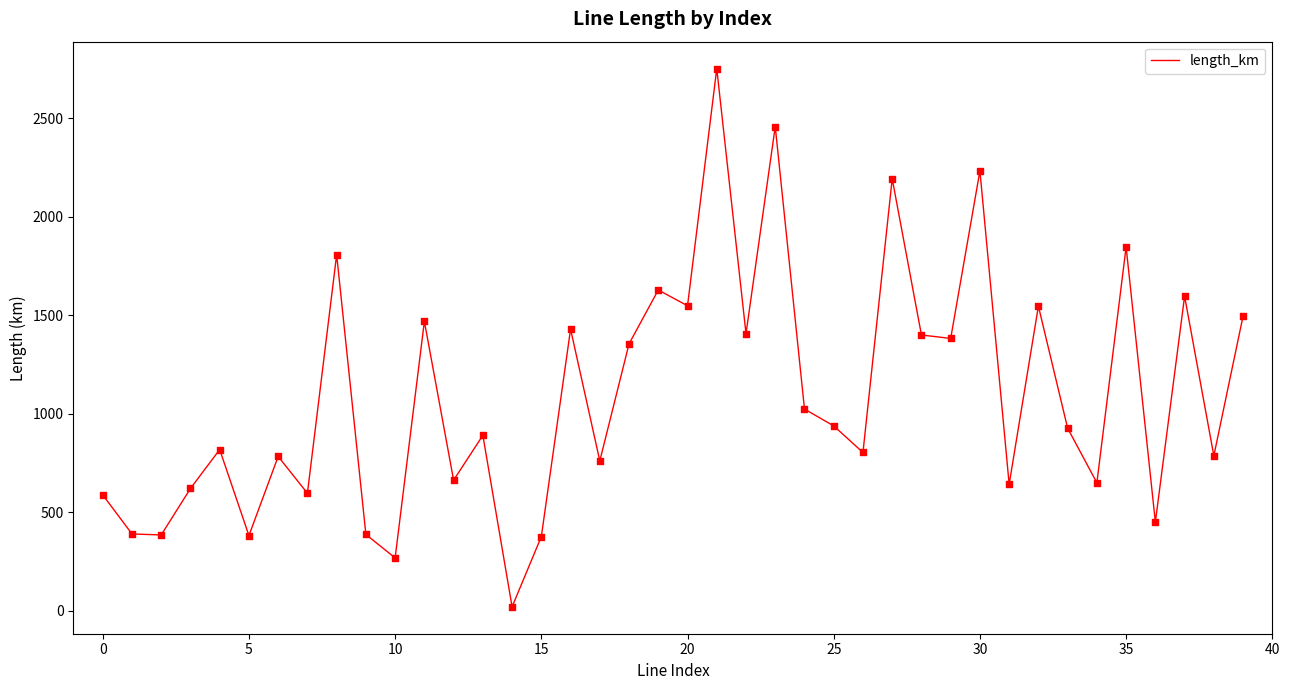

What is the maximum value shown in the chart?

2751.1